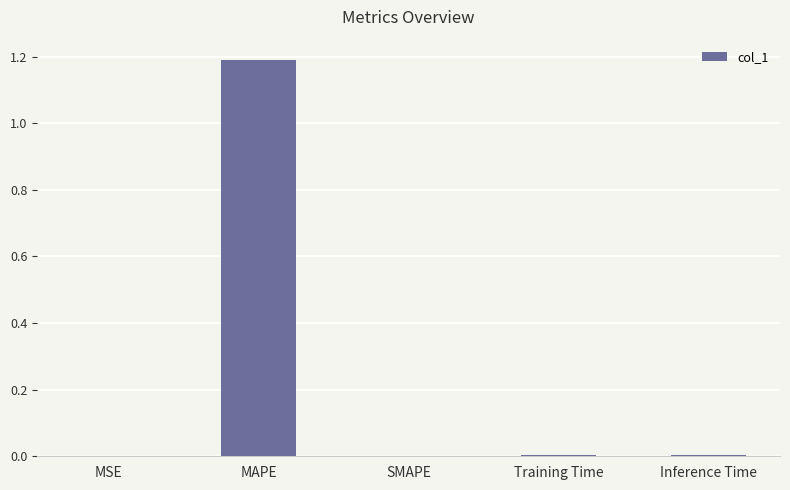

Is it true that the value at SMAPE is 0.0?

True